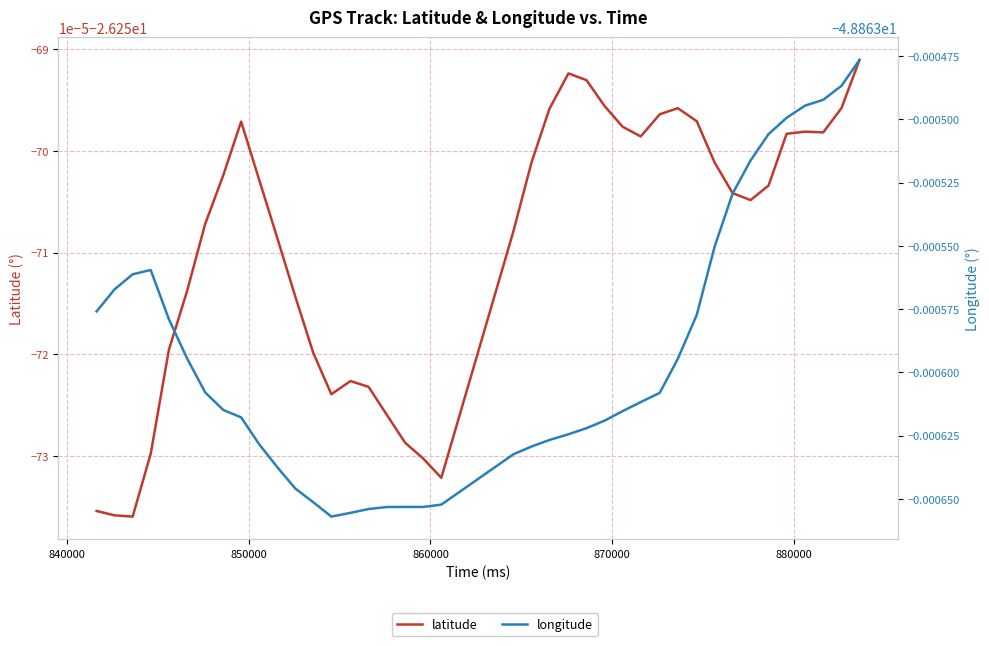

Does the chart display data point markers on the line(s)?

No